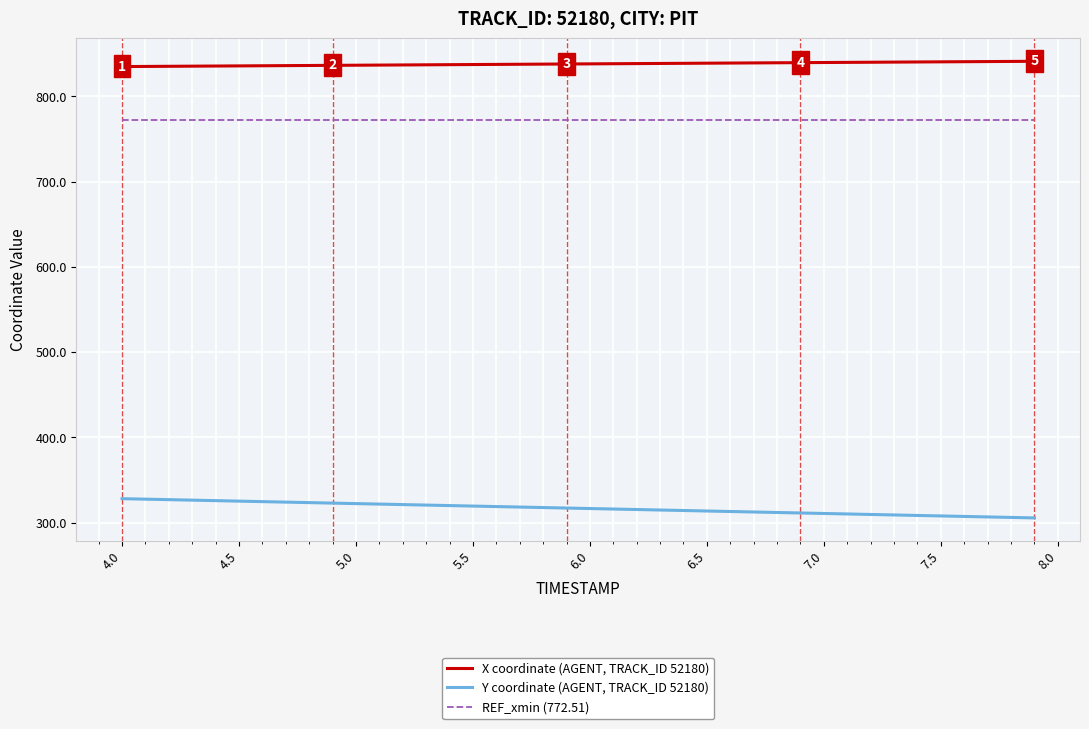

How many lines are shown in the chart?

3